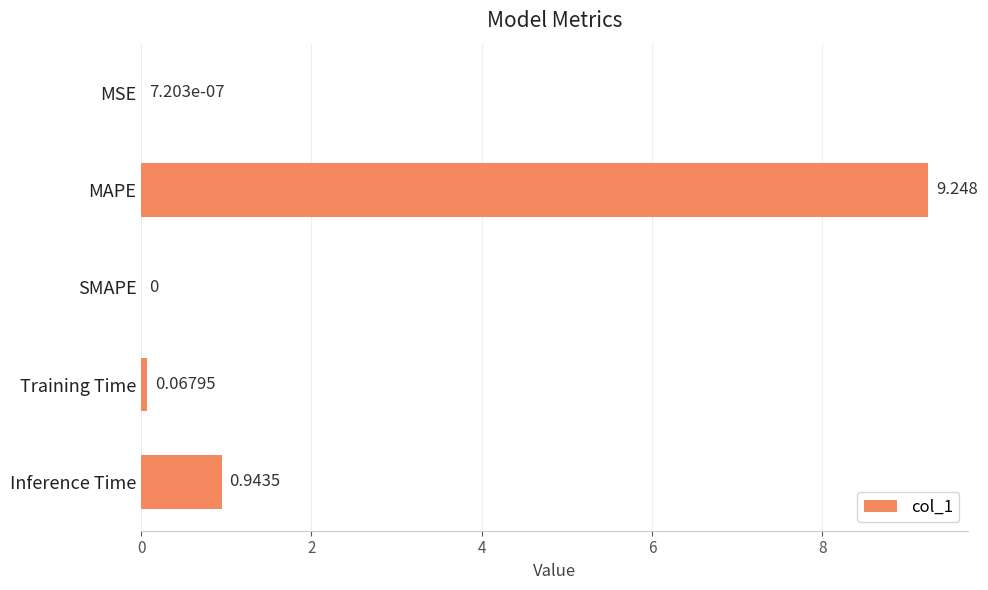

At which category does the chart reach its peak across all series?

MAPE